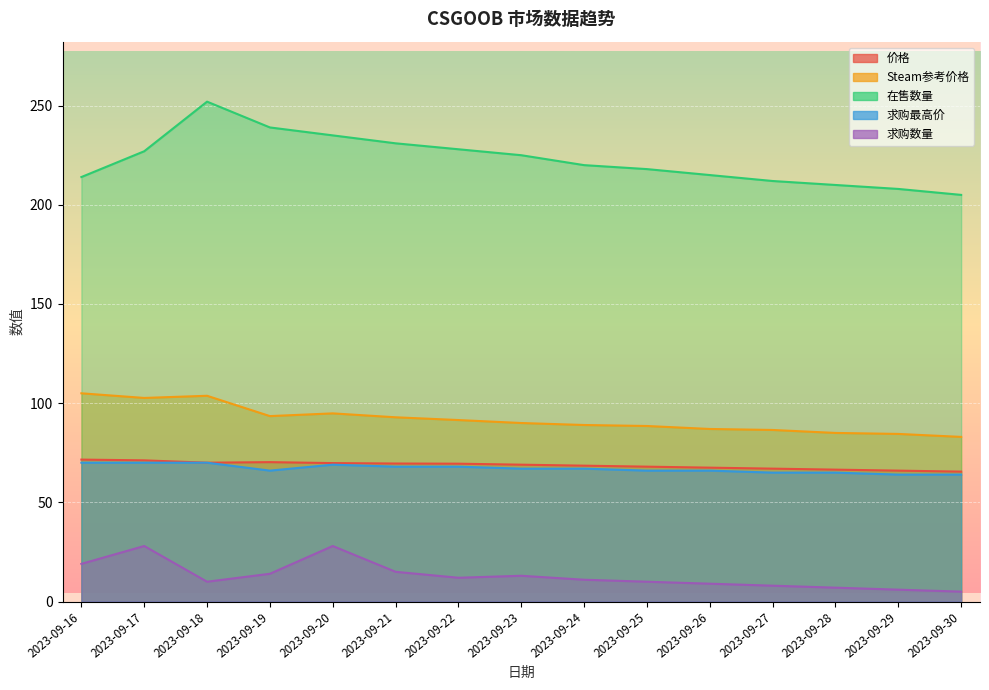

What is the sum of the Steam参考价格 values at 2023-09-23 and 2023-09-21?

182.9